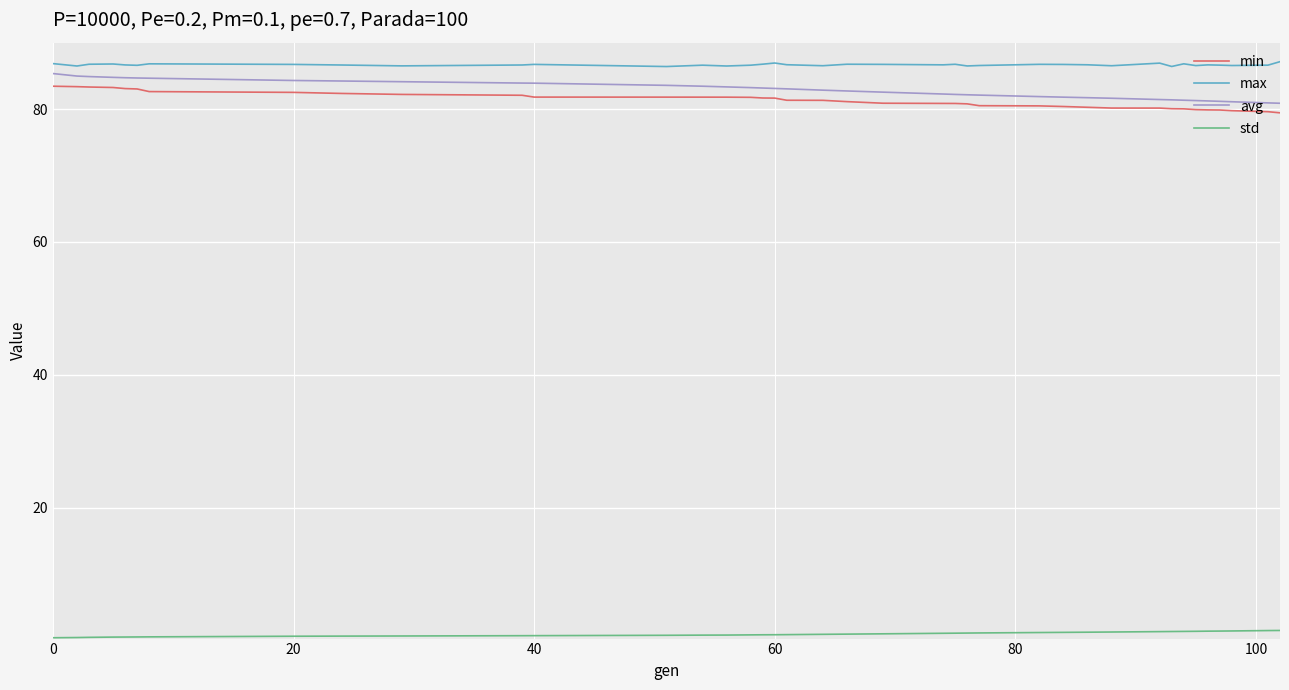

Which series has the largest total across all categories?

max